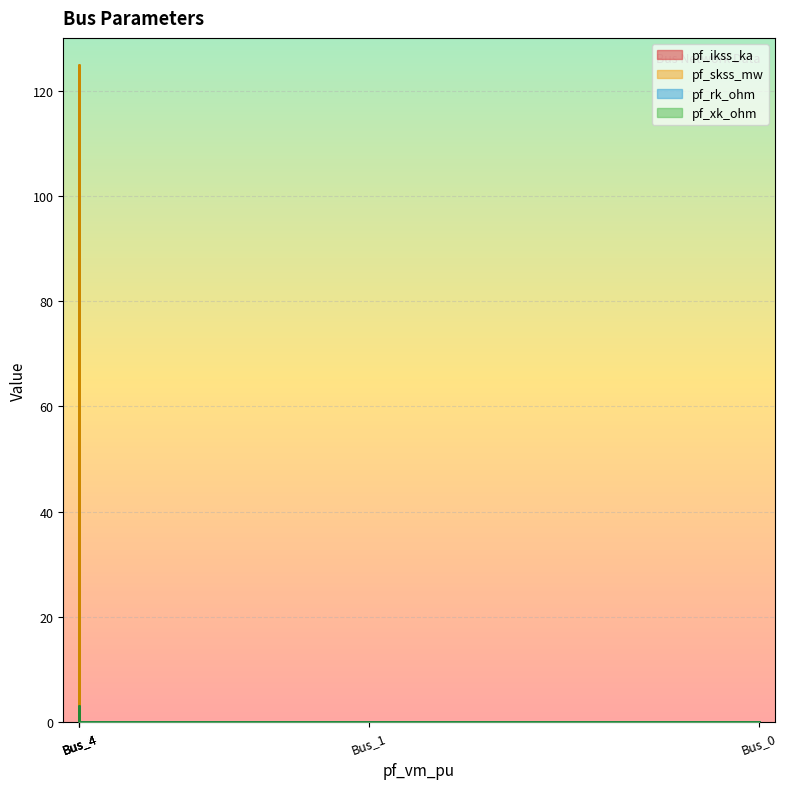

True or false: pf_ikss_ka has a value of 2.1 at Bus_3.

False